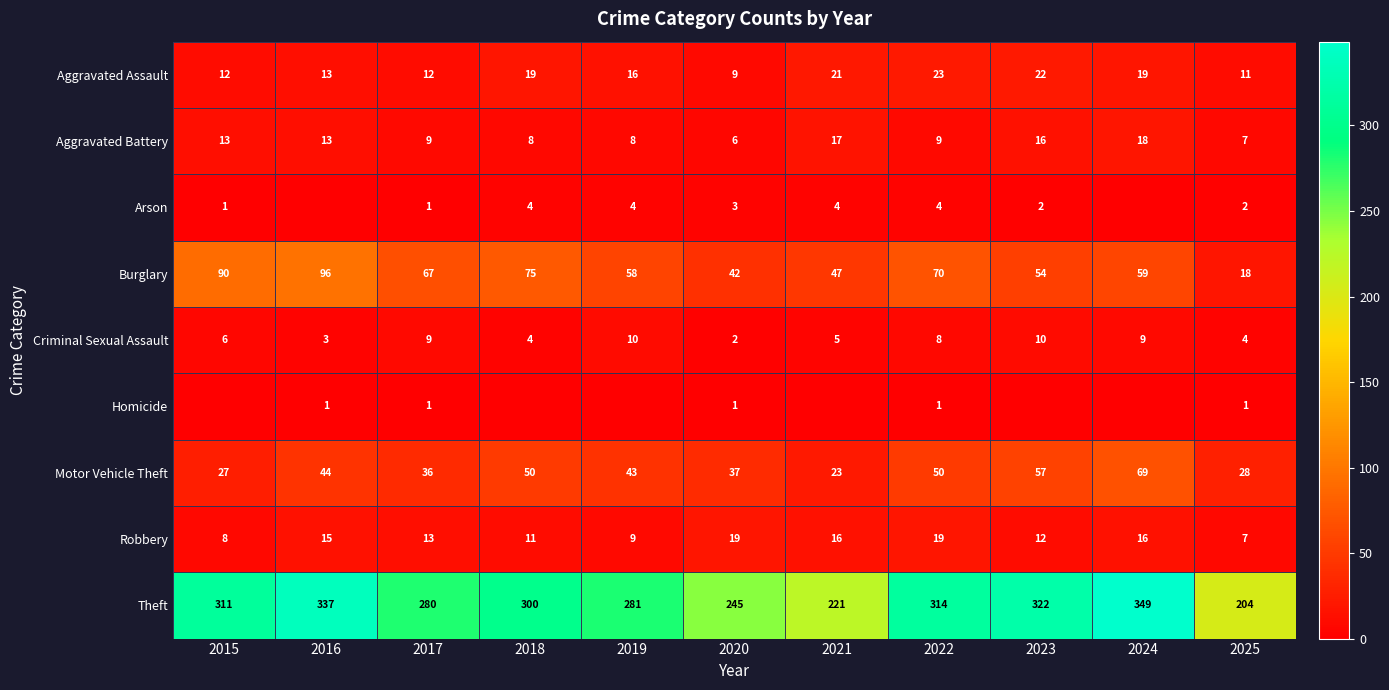

Is it true that Aggravated Battery equals 8 at 2019?

True